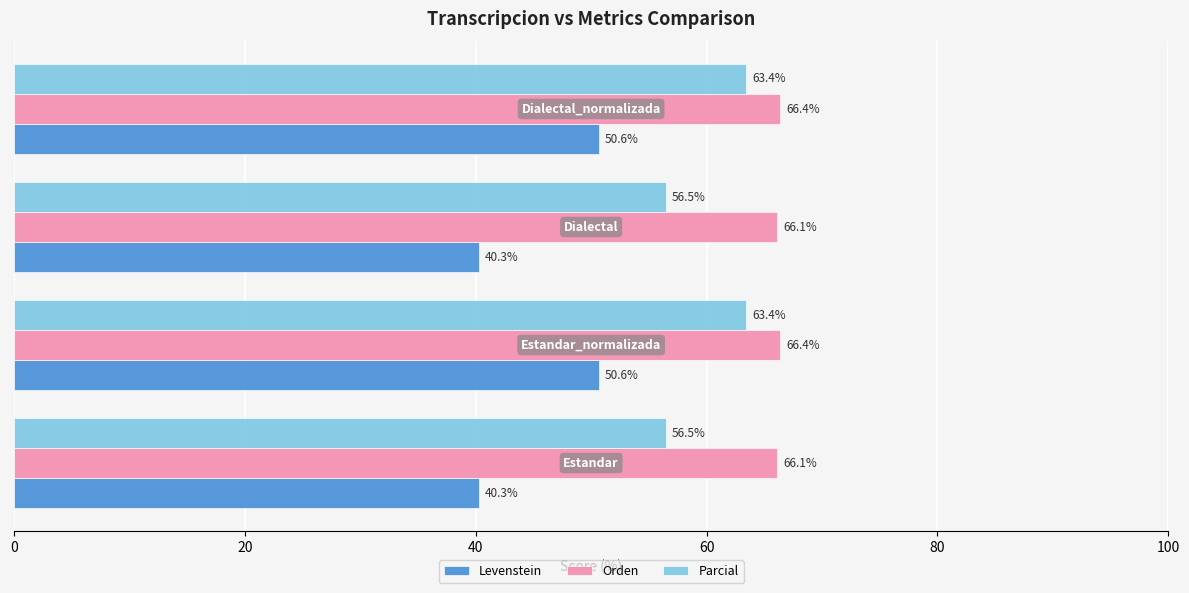

What is the smallest value displayed?

40.3